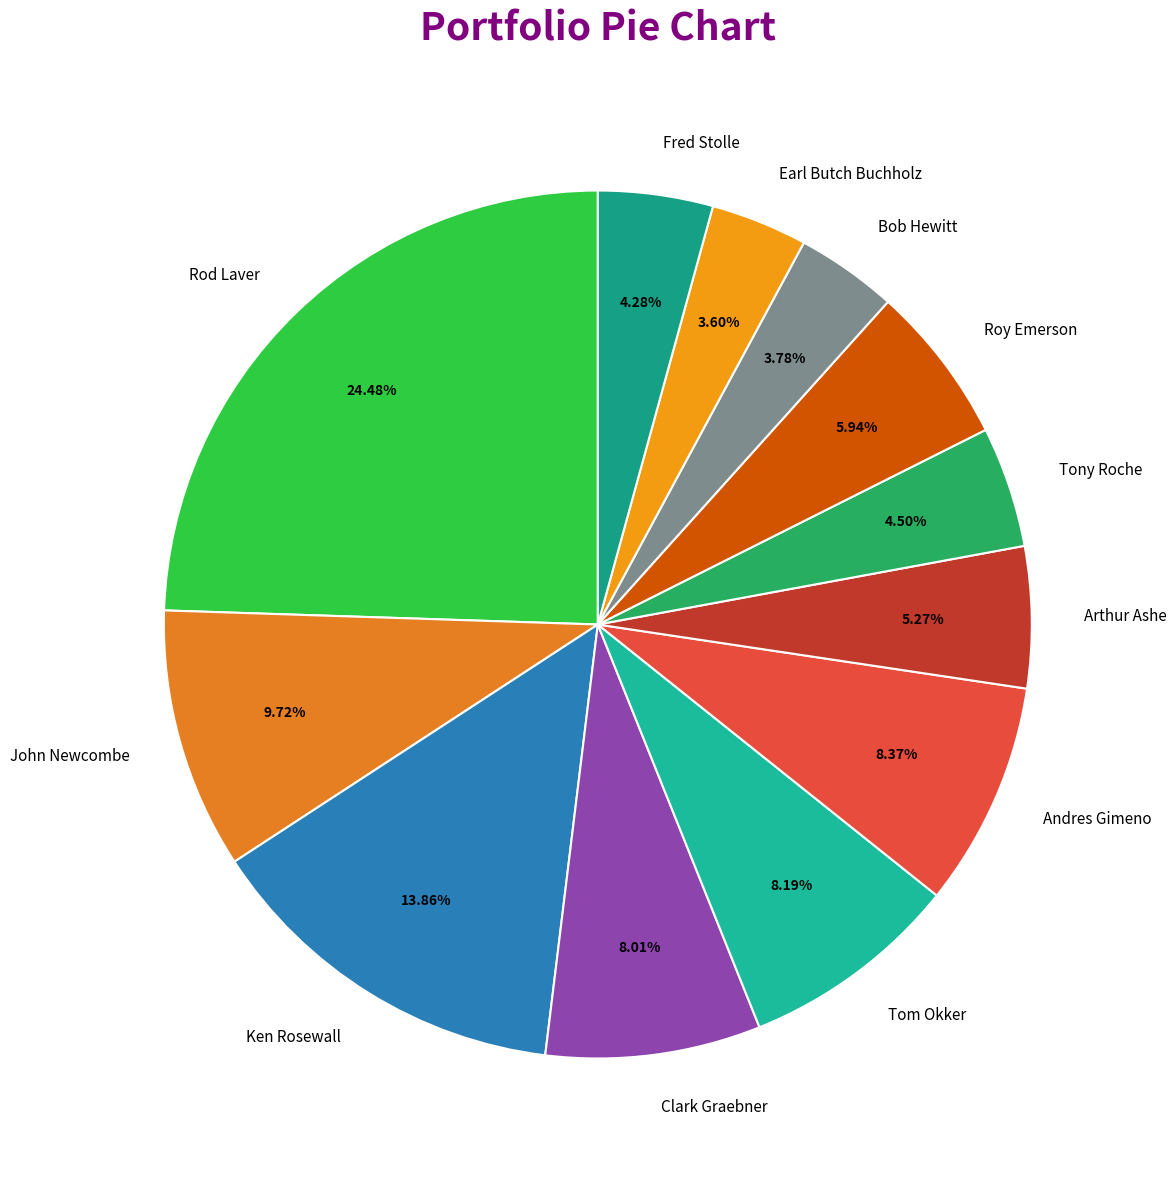

What is the largest slice in the pie chart?

Rod Laver